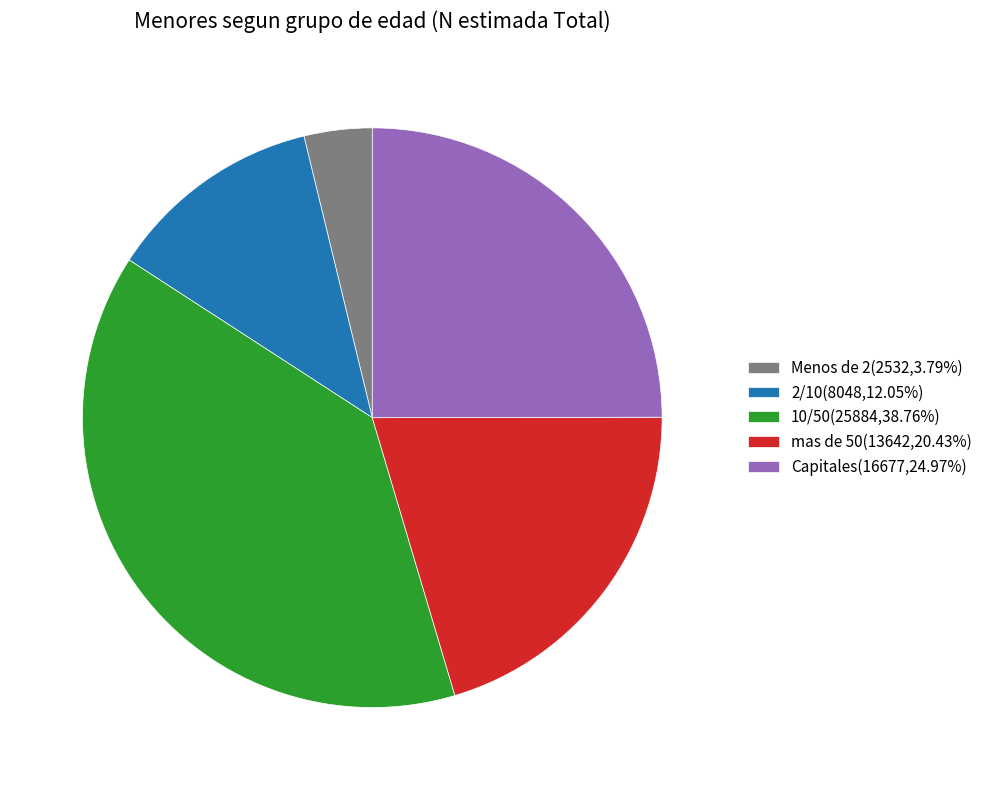

Rank the categories by value from highest to lowest.

10/50, Capitales, mas de 50, 2/10, Menos de 2